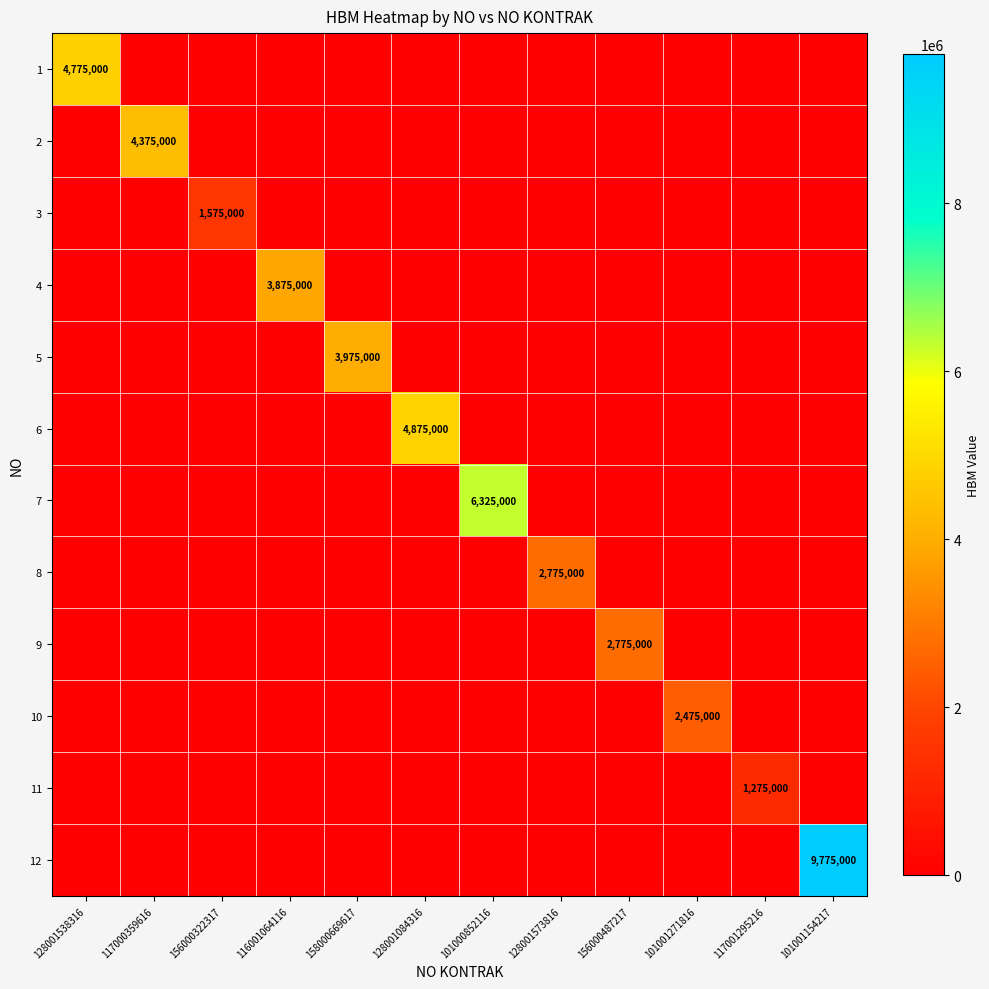

The 7 series shows 10636661 at 101000852116. True or false?

False